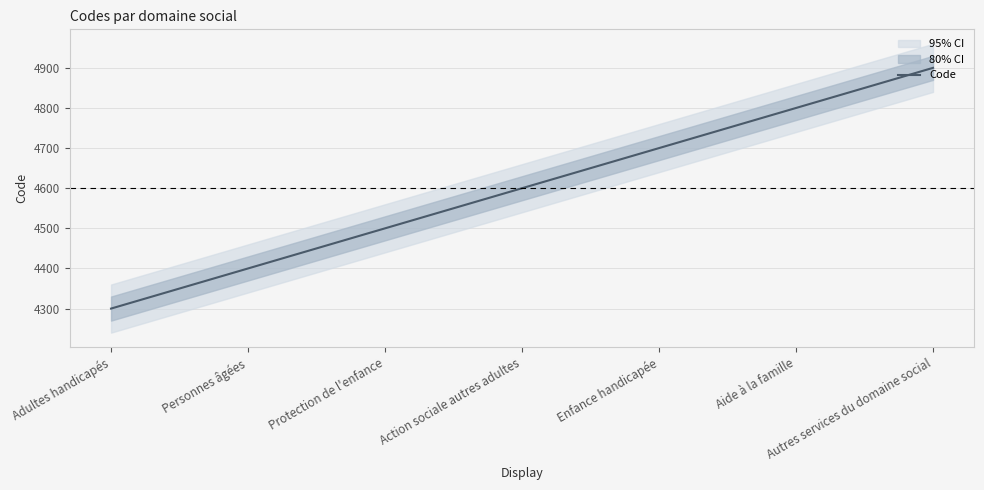

Rank the categories by value from highest to lowest.

Autres services du domaine social, Aide à la famille, Enfance handicapée, Action sociale autres adultes, Protection de l'enfance, Personnes âgées, Adultes handicapés